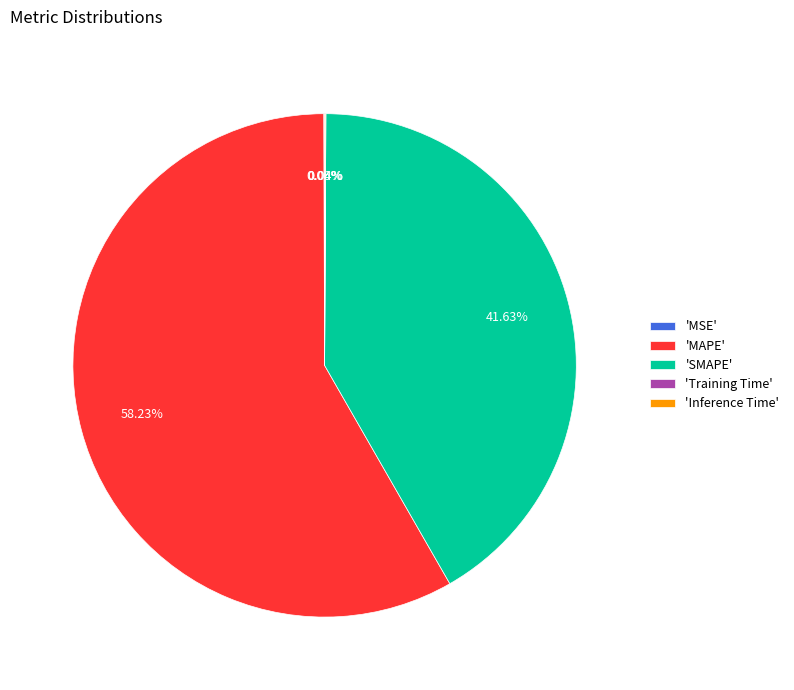

What is the largest slice in the pie chart?

'MAPE'